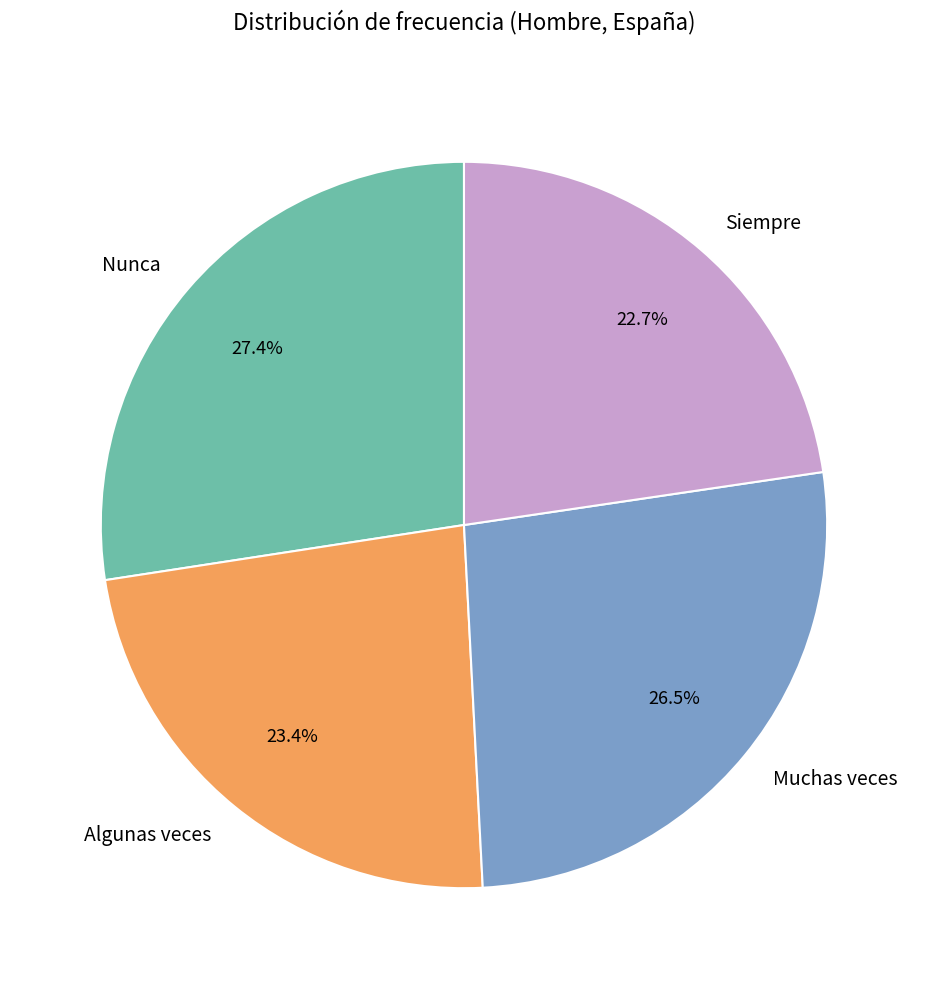

What is the smallest slice in the pie chart?

Siempre